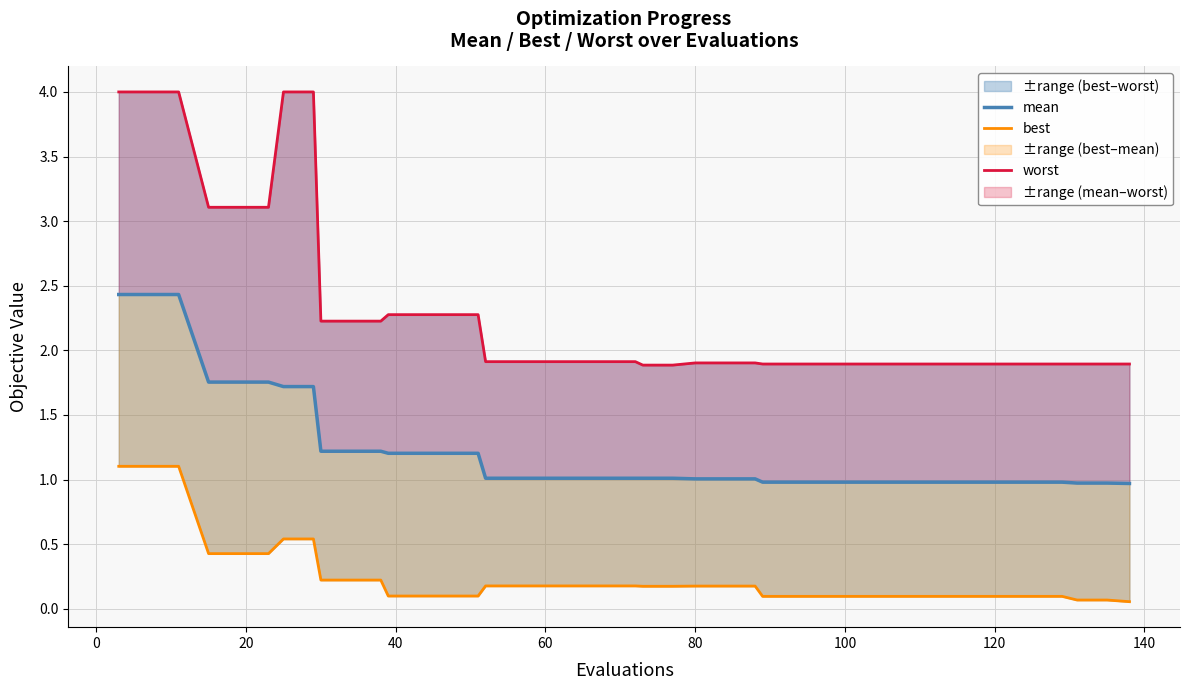

True or false: mean and worst cross at least once.

False